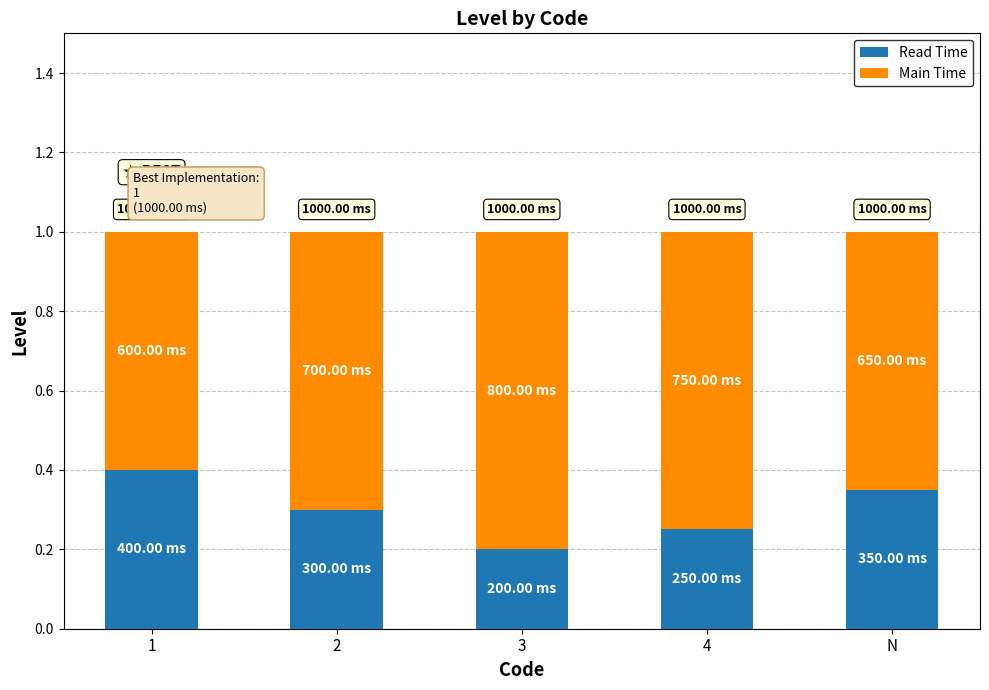

What is the total value across all series at N?

1.0